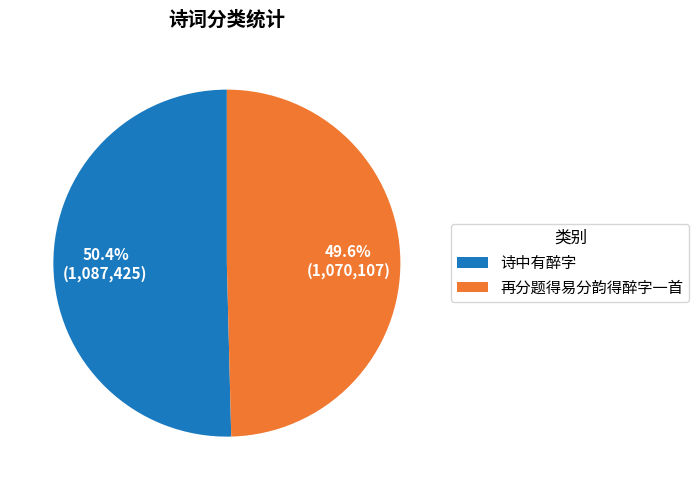

To the nearest percent, what is the average slice percentage?

50%